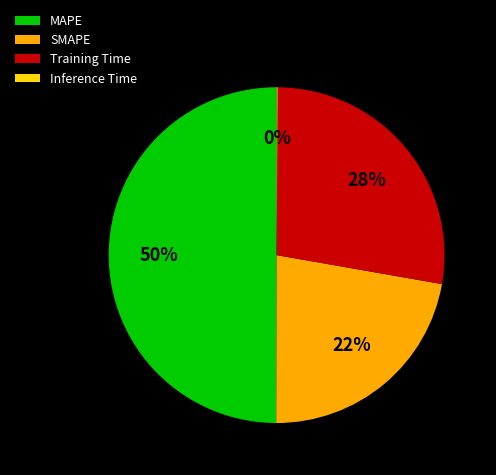

What is the largest slice in the pie chart?

MAPE